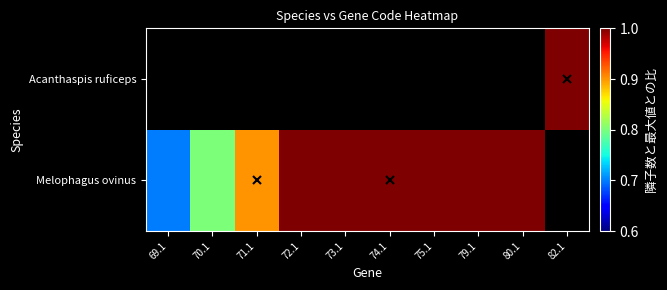

What is the maximum value shown in the chart?

1.0